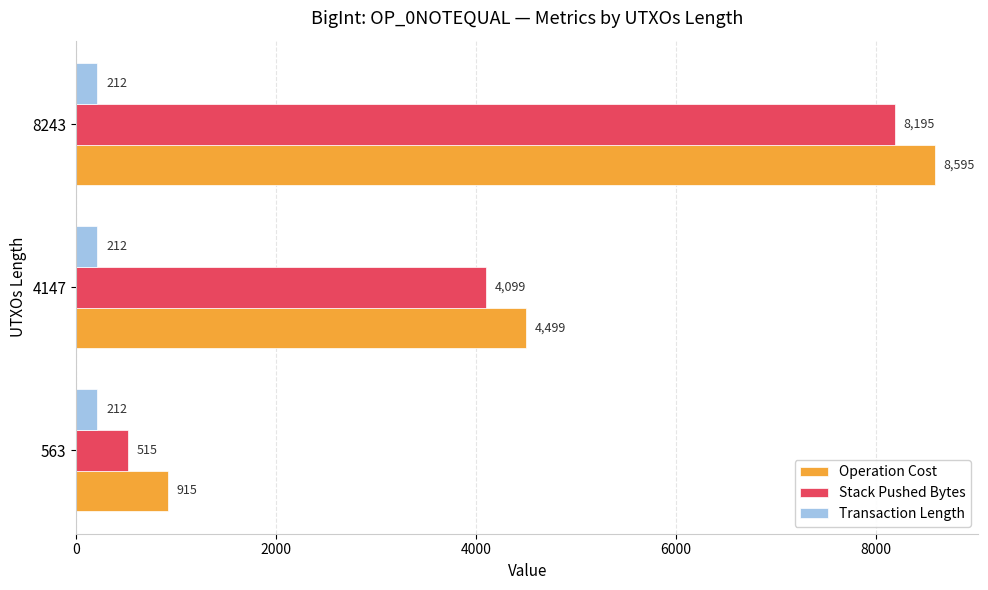

At which category is the sum across all series the highest?

8243